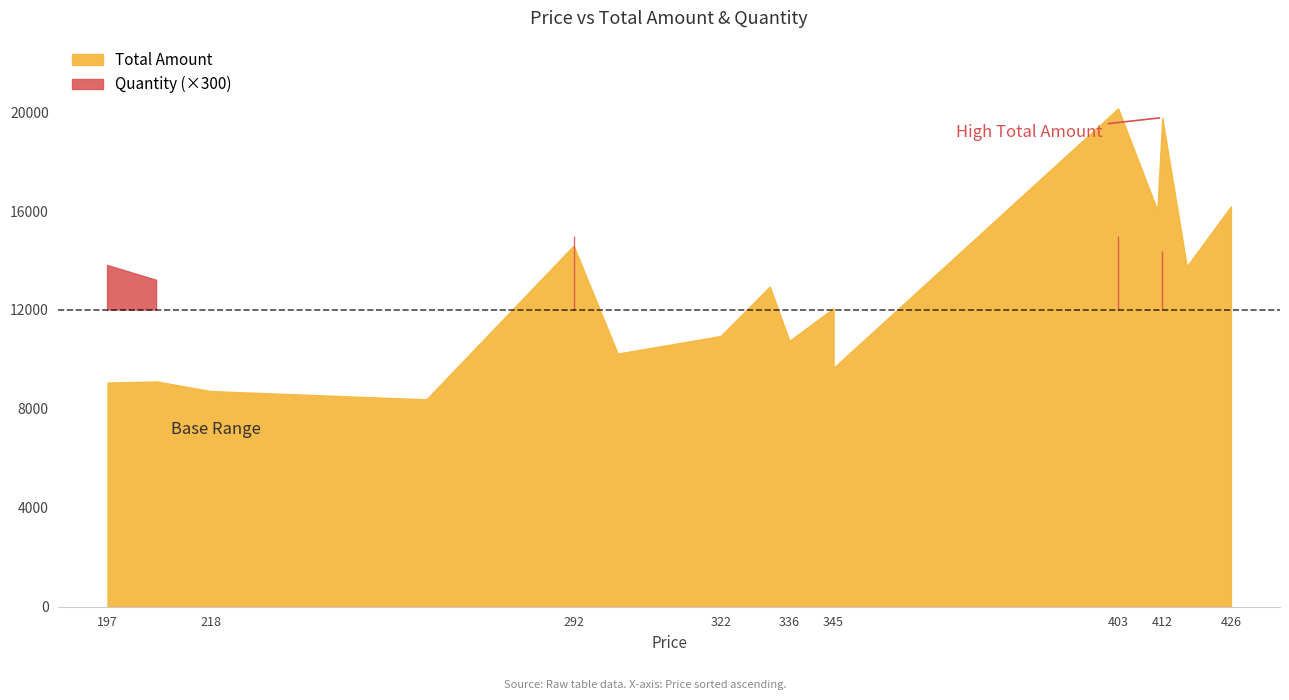

How many series are shown in this chart?

2